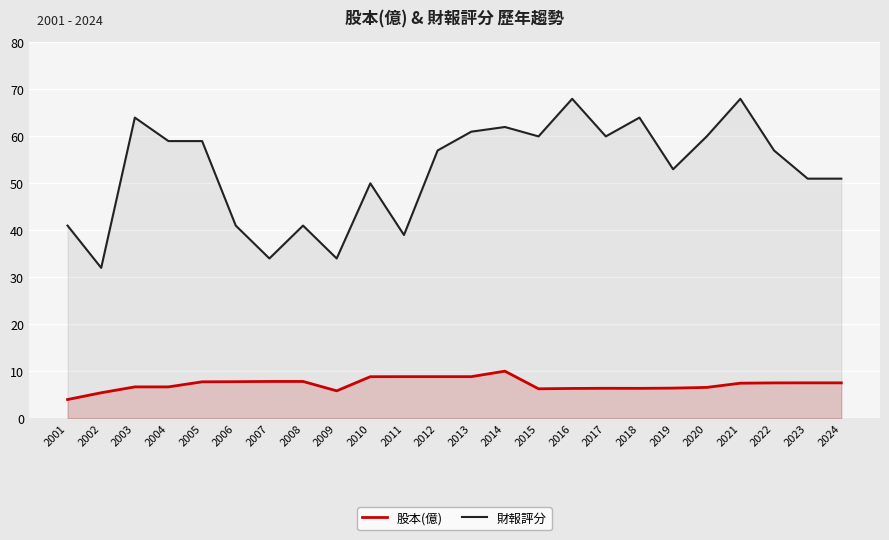

What is the value of the 財報評分 point at the 11th from the left?

39.0